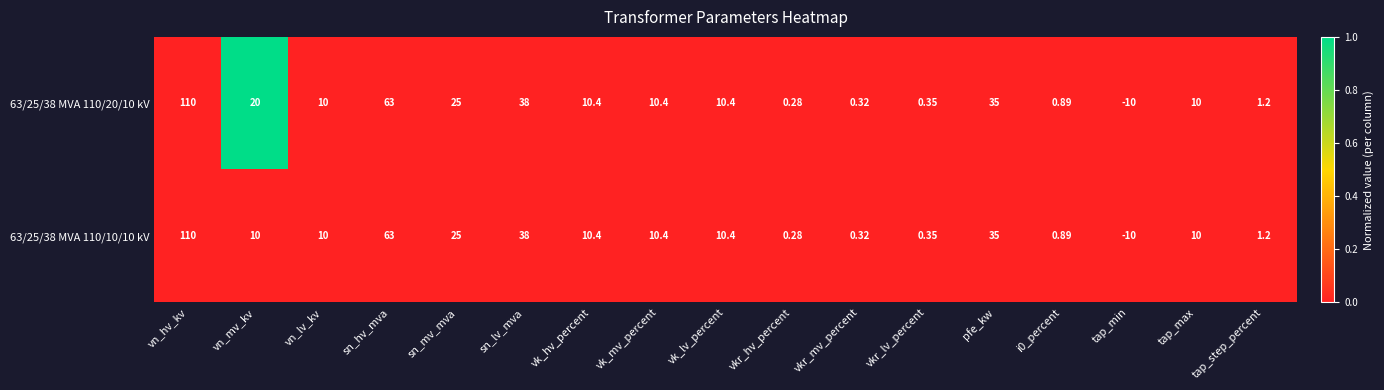

Which category has the lowest value across all series?

tap_min